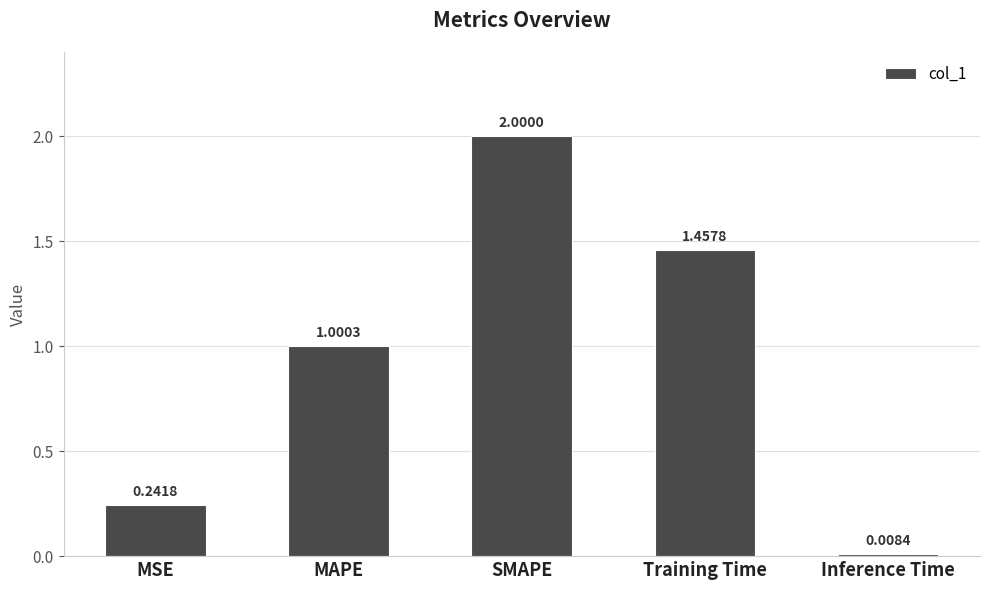

What is the sum of all values?

4.7